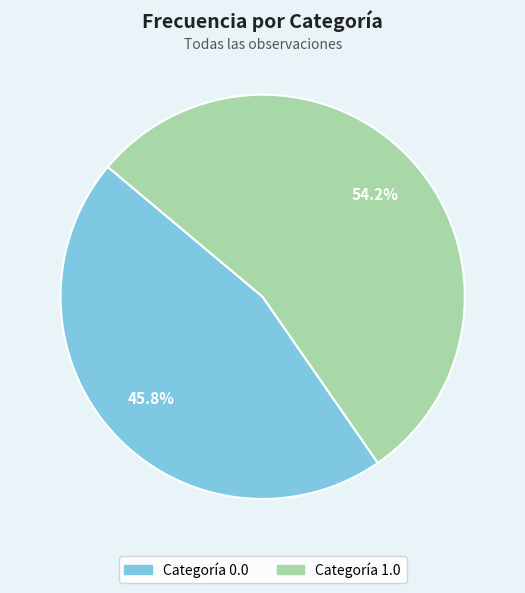

Is there a majority slice in this chart?

Yes